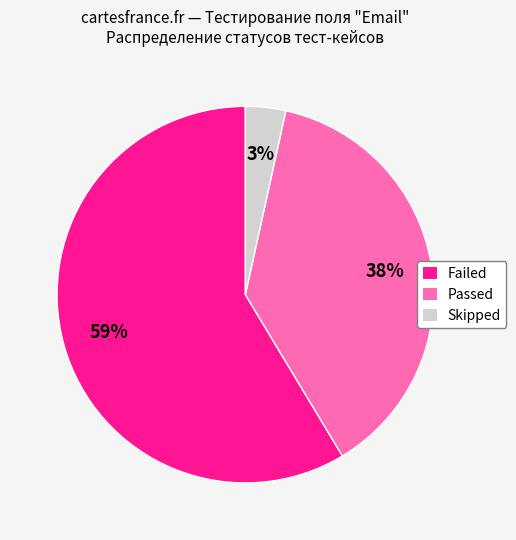

Rank the categories by value from lowest to highest.

Skipped, Passed, Failed